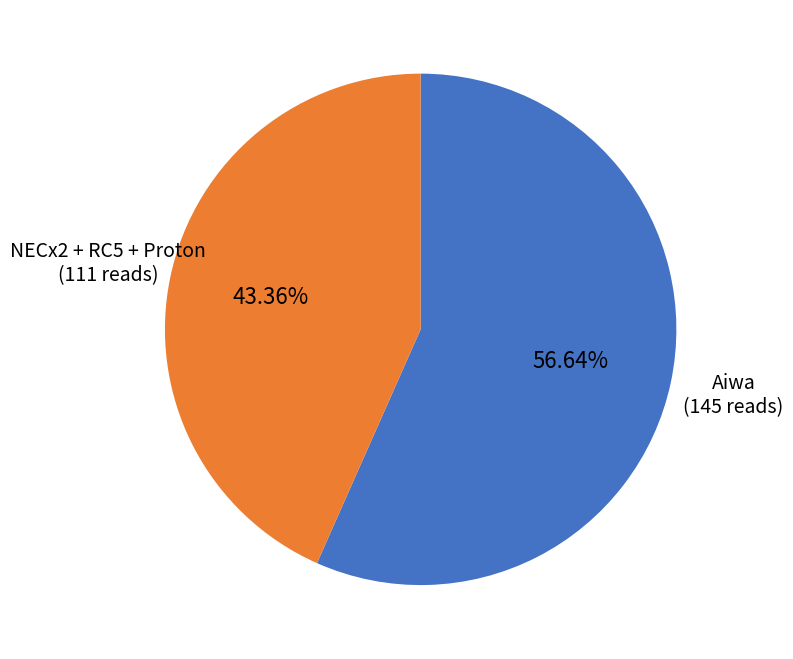

Combined, do Aiwa and NECx2 + RC5 + Proton account for over 50%?

Yes